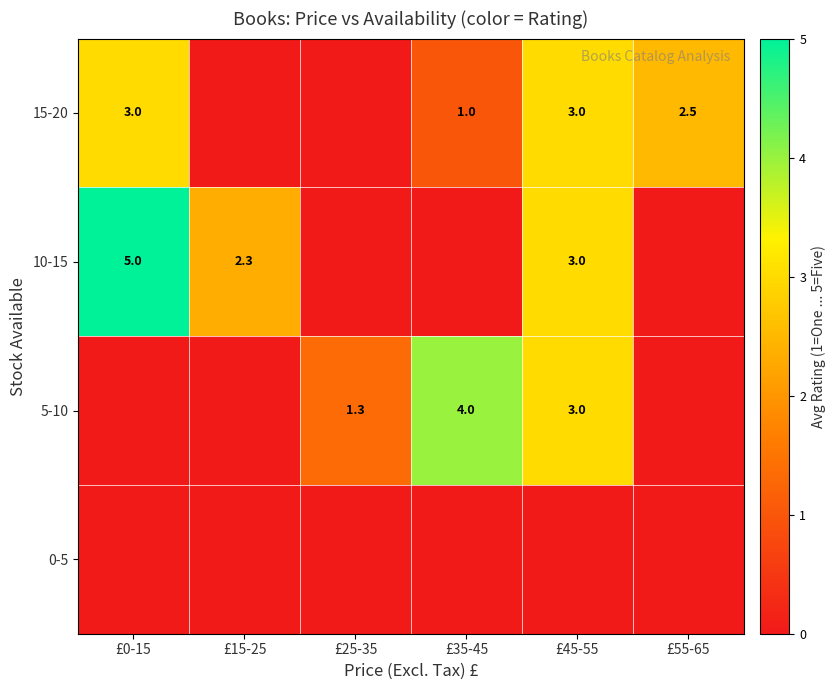

Which has a higher value, £0-15 or £15-25?

£0-15